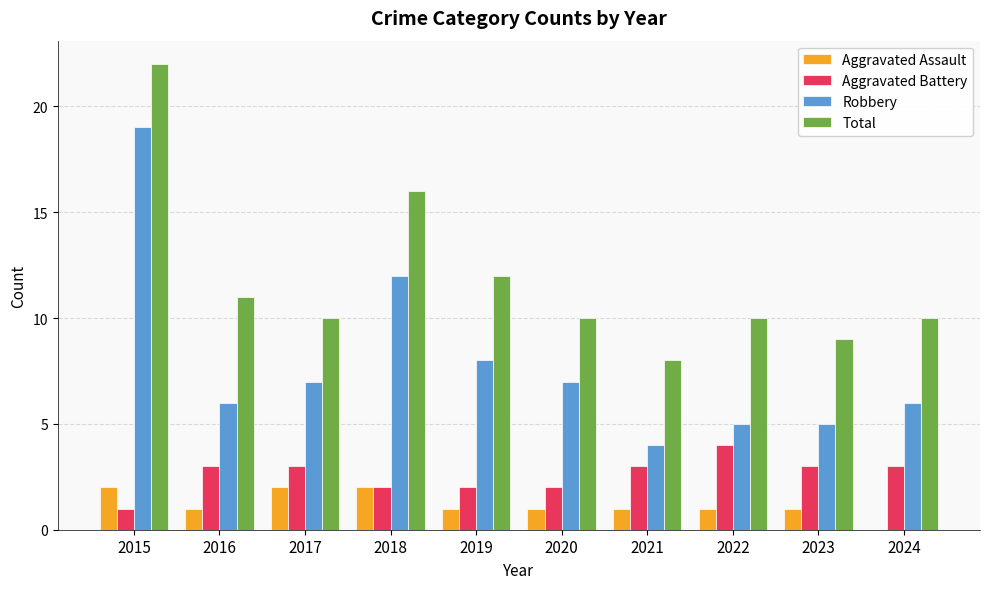

Reading left to right, transcribe all the data shown in this chart.

Aggravated Assault: 2015=2	2016=1	2017=2	2018=2	2019=1	2020=1	2021=1	2022=1	2023=1	2024=0
Aggravated Battery: 2015=1	2016=3	2017=3	2018=2	2019=2	2020=2	2021=3	2022=4	2023=3	2024=3
Robbery: 2015=19	2016=6	2017=7	2018=12	2019=8	2020=7	2021=4	2022=5	2023=5	2024=6
Total: 2015=22	2016=11	2017=10	2018=16	2019=12	2020=10	2021=8	2022=10	2023=9	2024=10